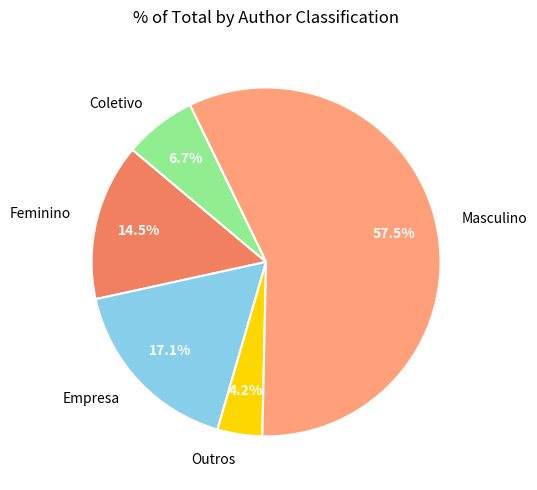

The Outros slice represents 4% of the pie. True or false?

True